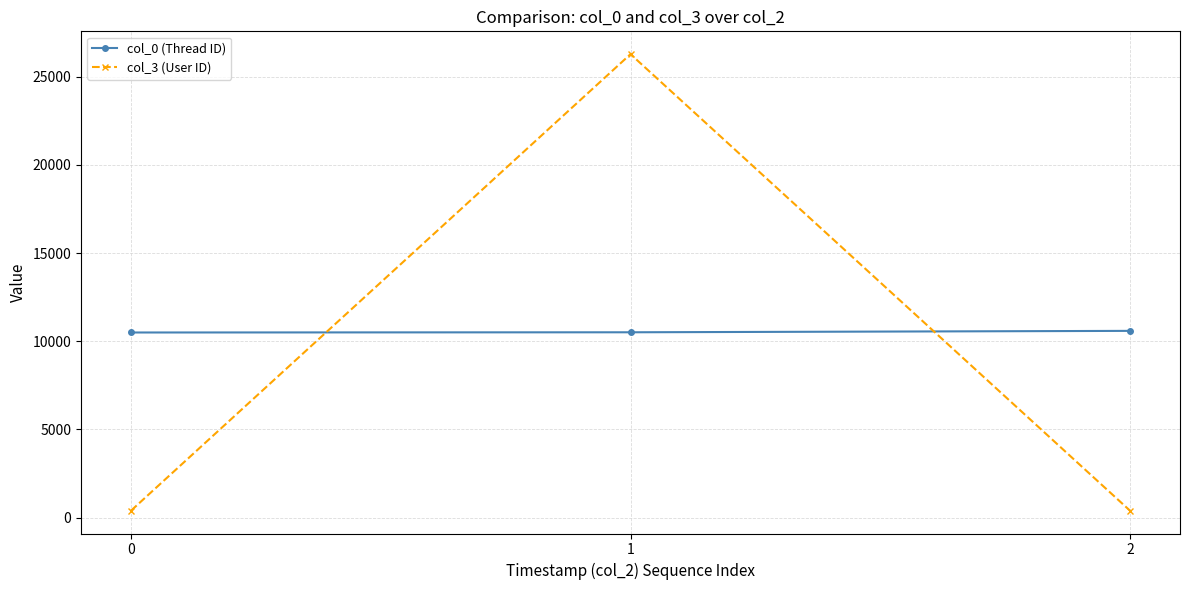

How many lines are shown in the chart?

2